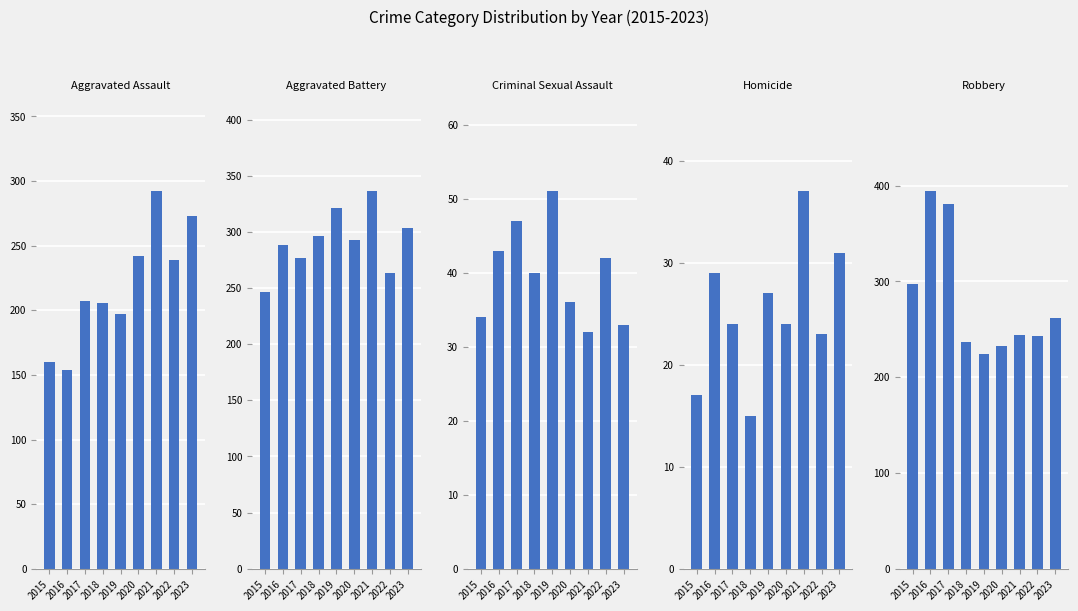

What is the lowest value of the Aggravated Battery series?

246